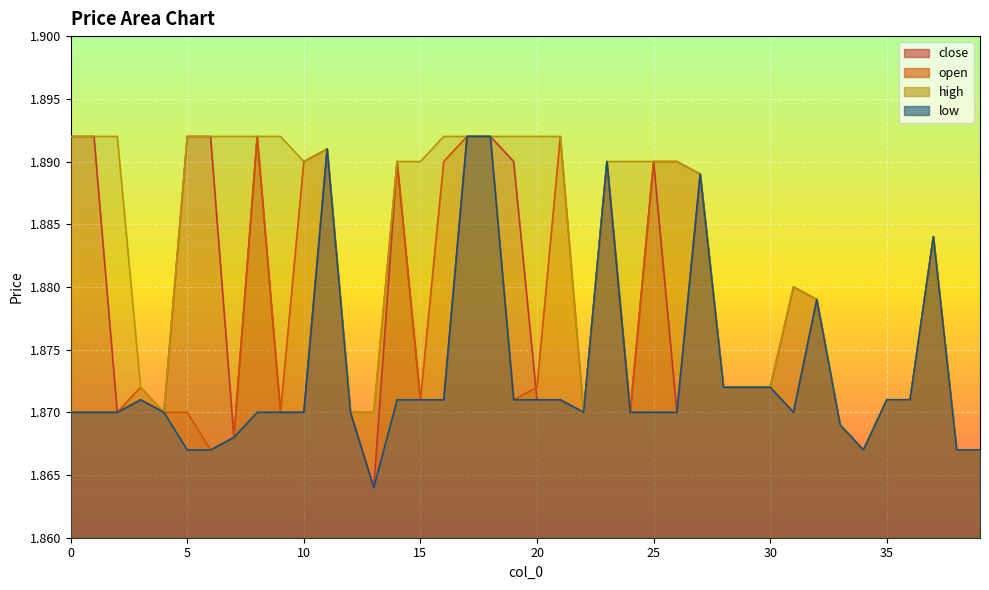

Which series has the largest total across all categories?

high